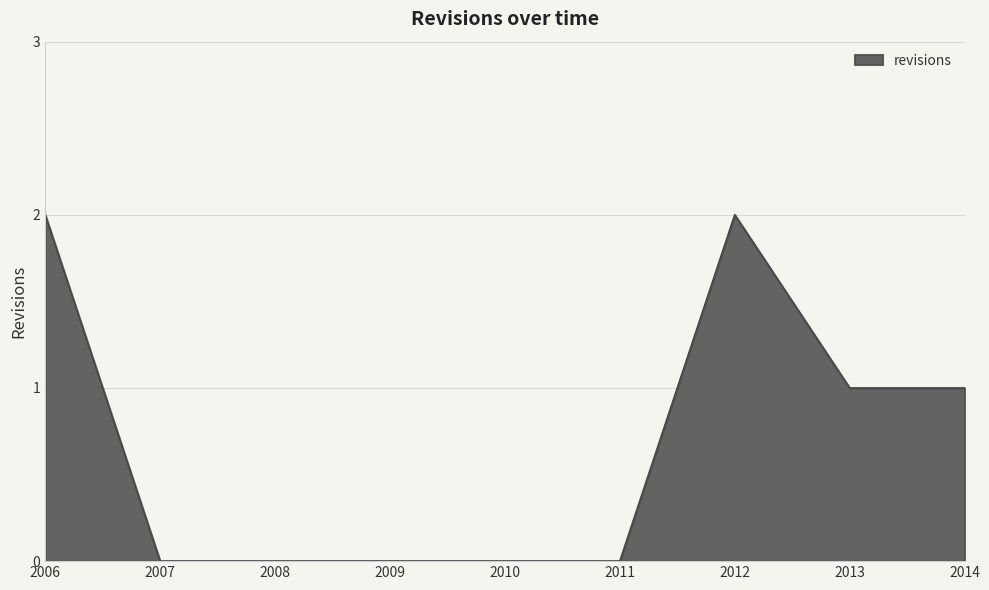

The chart shows a value of 1 at 2014. True or false?

True